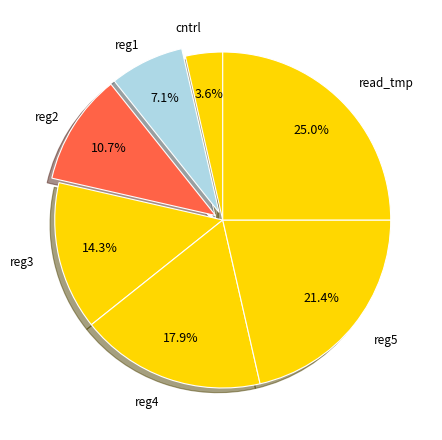

Count the number of slices in the pie.

7